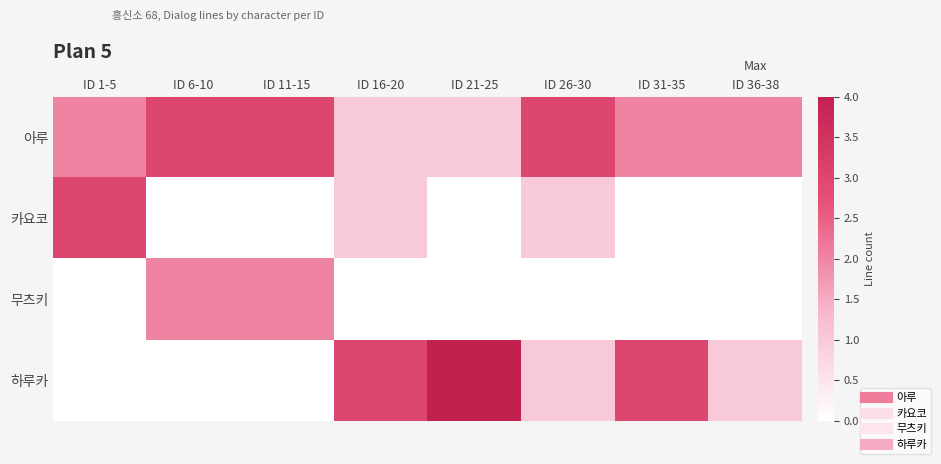

Which series has the widest spread of values?

하루카